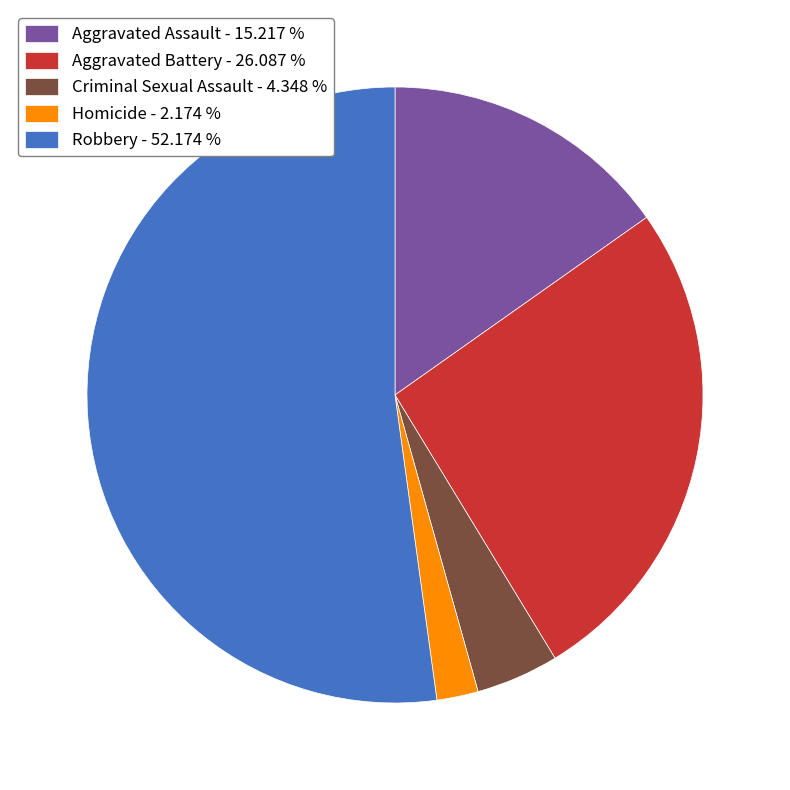

How many segments does this pie chart have?

5